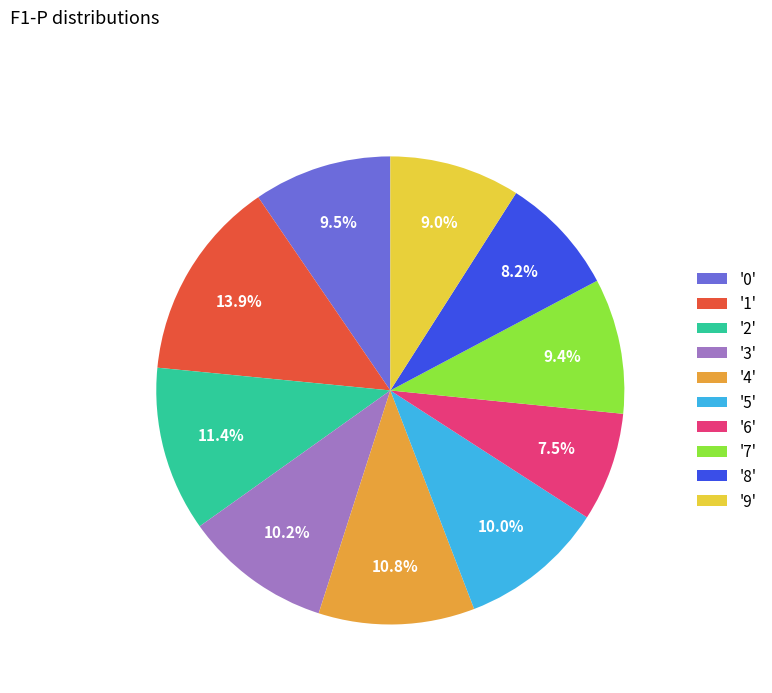

Is there a majority slice in this chart?

No